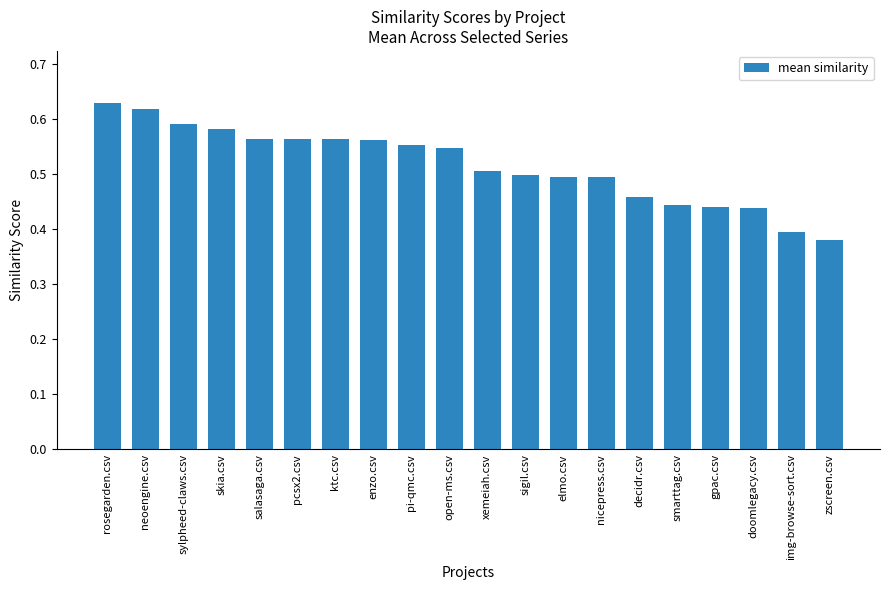

What is the difference between the maximum and minimum values?

0.2